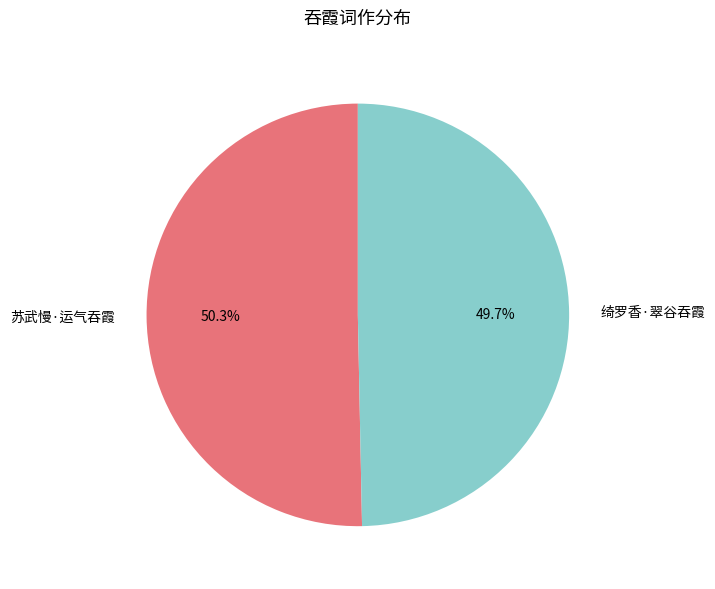

Which category has the biggest portion of the pie?

苏武慢·运气吞霞